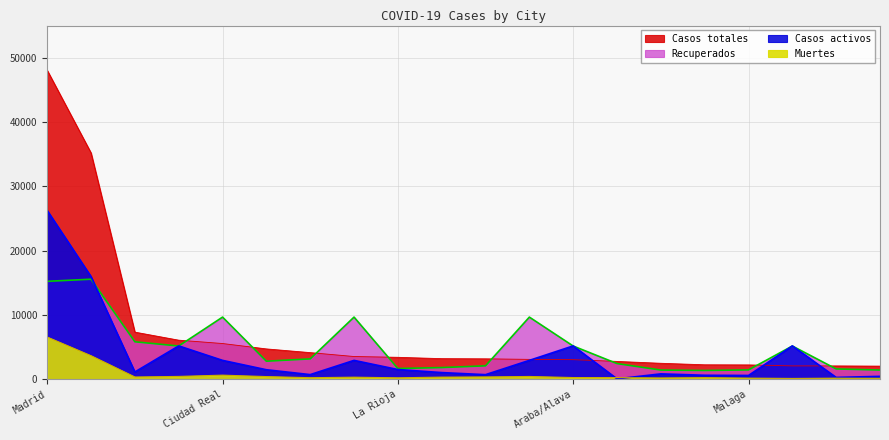

List the series in order of their peak value, highest first.

Casos totales, Casos activos, Recuperados, Muertes